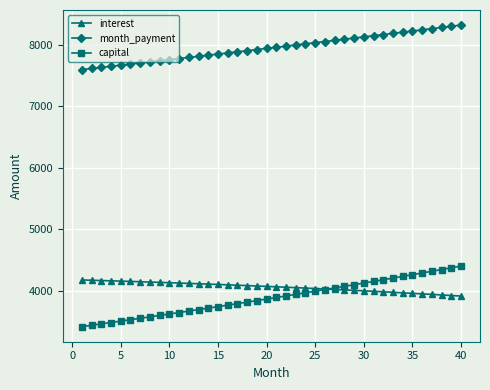

What is the lowest value of the capital series?

3418.1